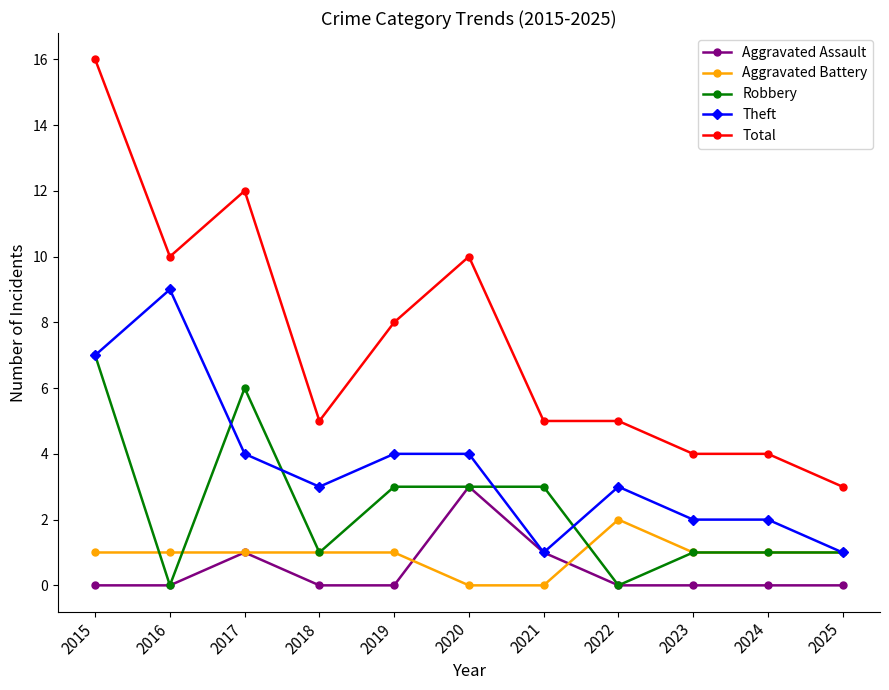

What is the average value of the Robbery series?

2